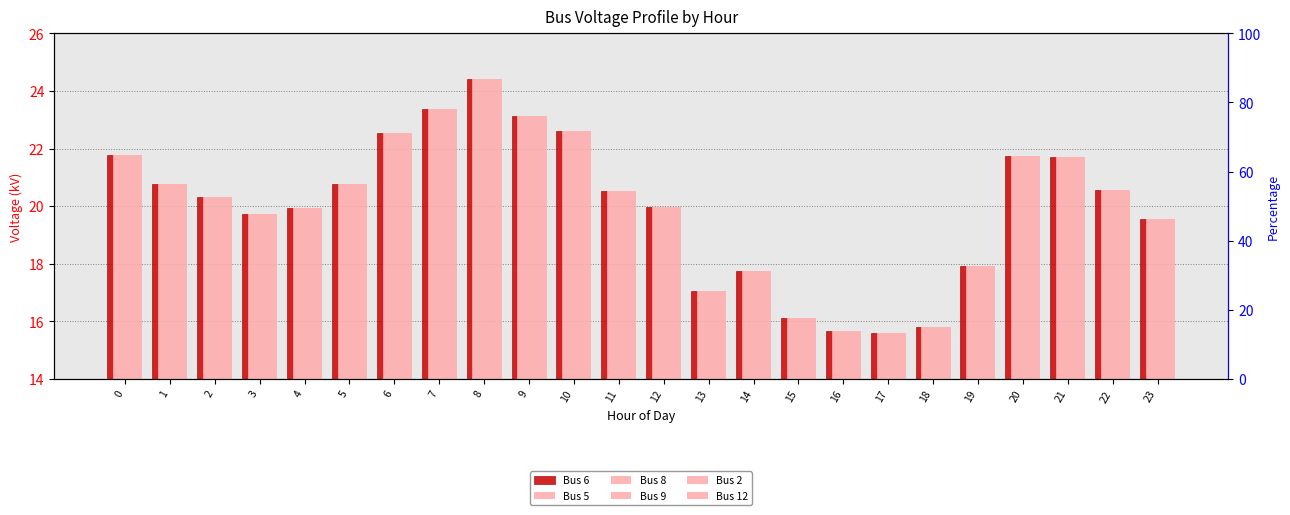

Which label corresponds to the smallest value in the chart?

17